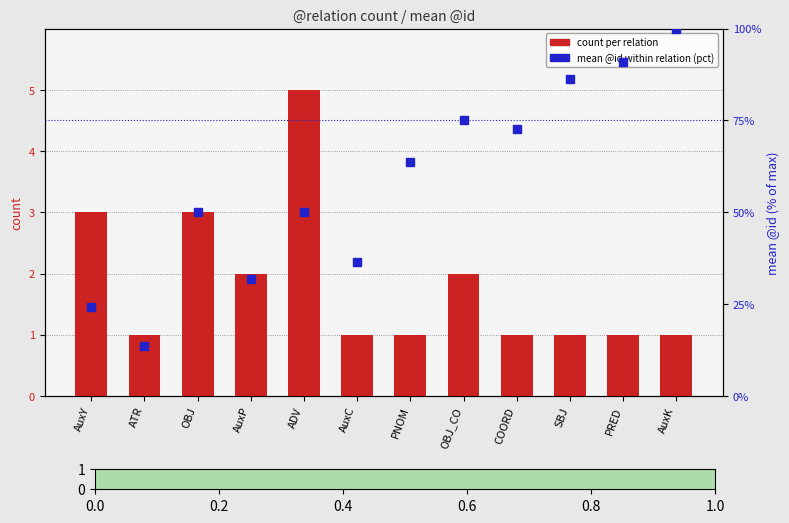

At which category does the chart reach its peak across all series?

AuxK